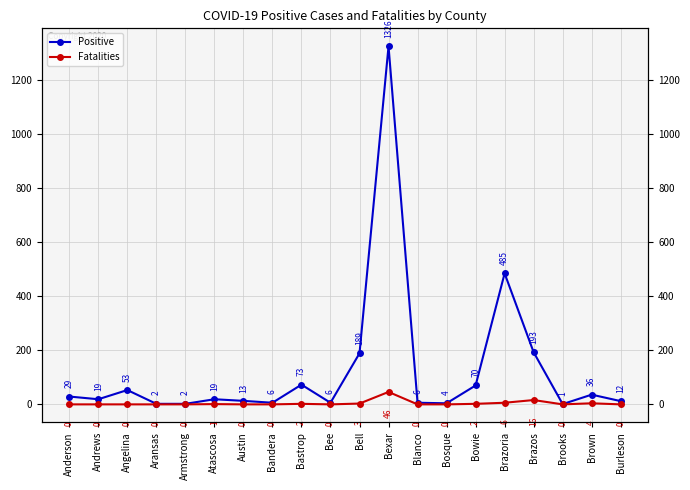

Is the value of Fatalities at Brazos greater than the value of Positive at Armstrong?

Yes